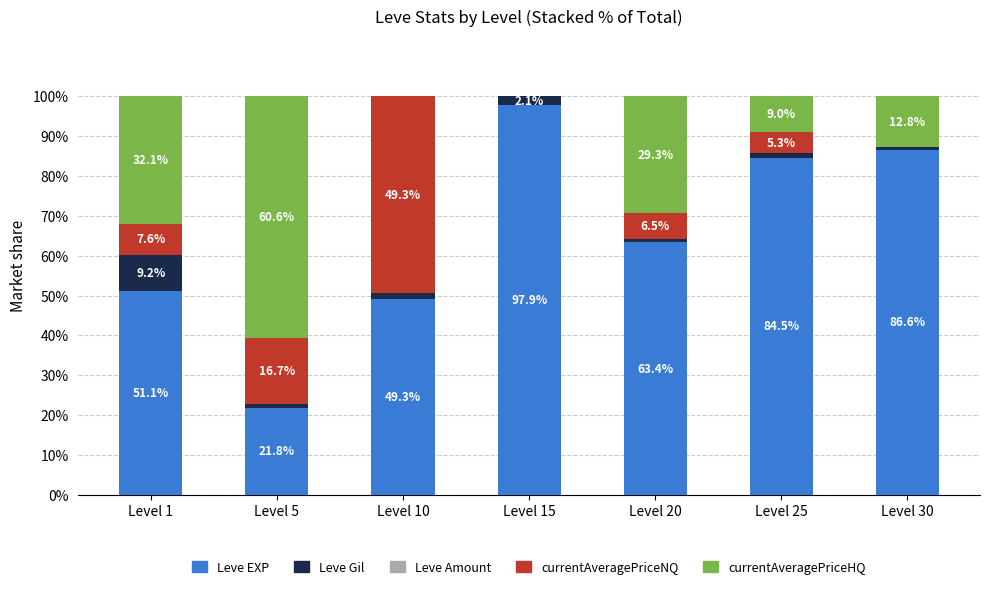

At which label does Leve EXP reach its peak?

Level 15